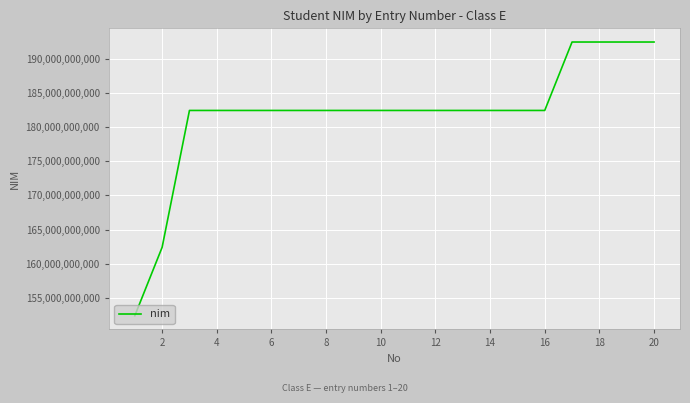

What is the difference between the maximum and minimum values?

39999999936